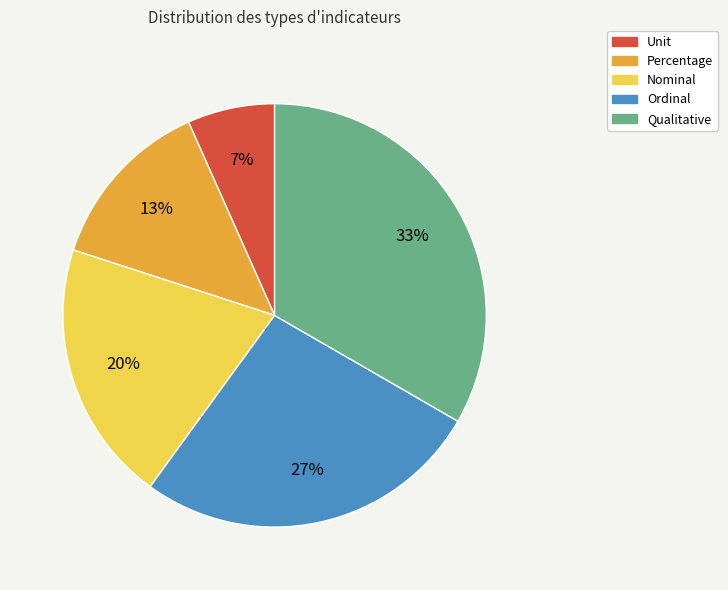

Rank the categories by value from highest to lowest.

Qualitative, Ordinal, Nominal, Percentage, Unit